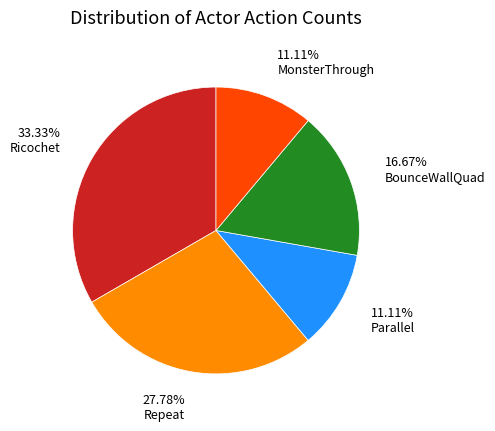

Which has a higher value, Parallel or Repeat?

Repeat